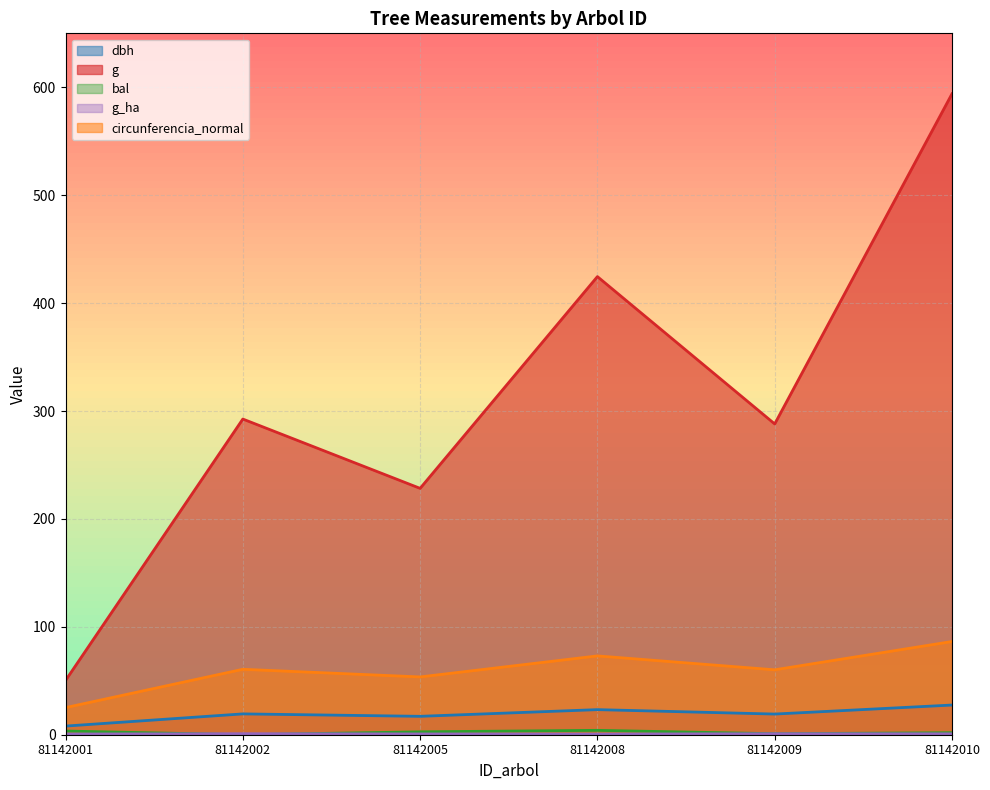

In bal, how many points are higher than both neighbors (excluding endpoints)?

1